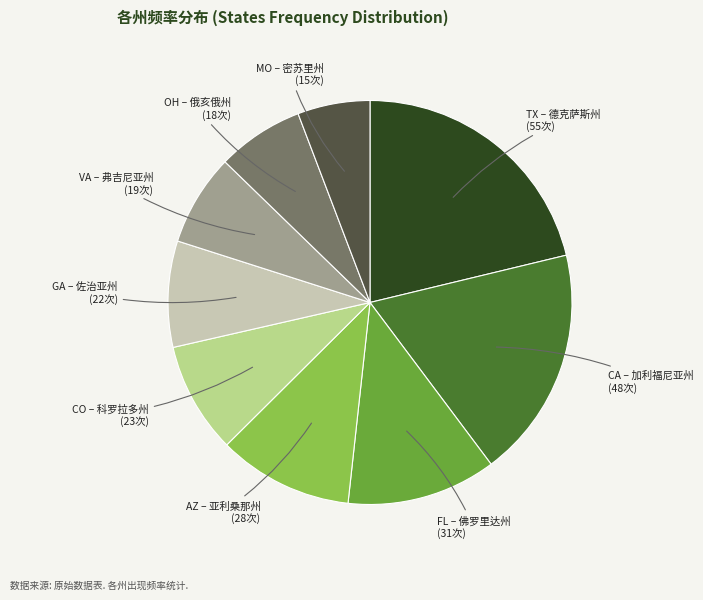

Is there any slice that represents more than half of the pie?

No